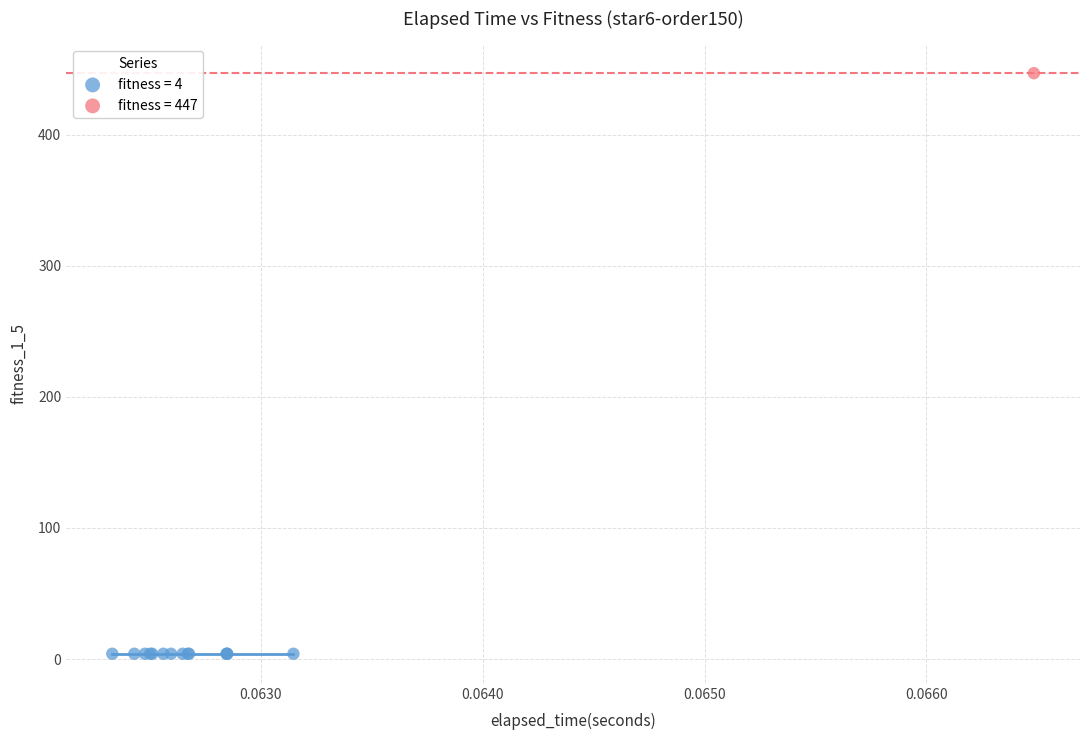

Which series reaches the minimum Y coordinate?

fitness = 4